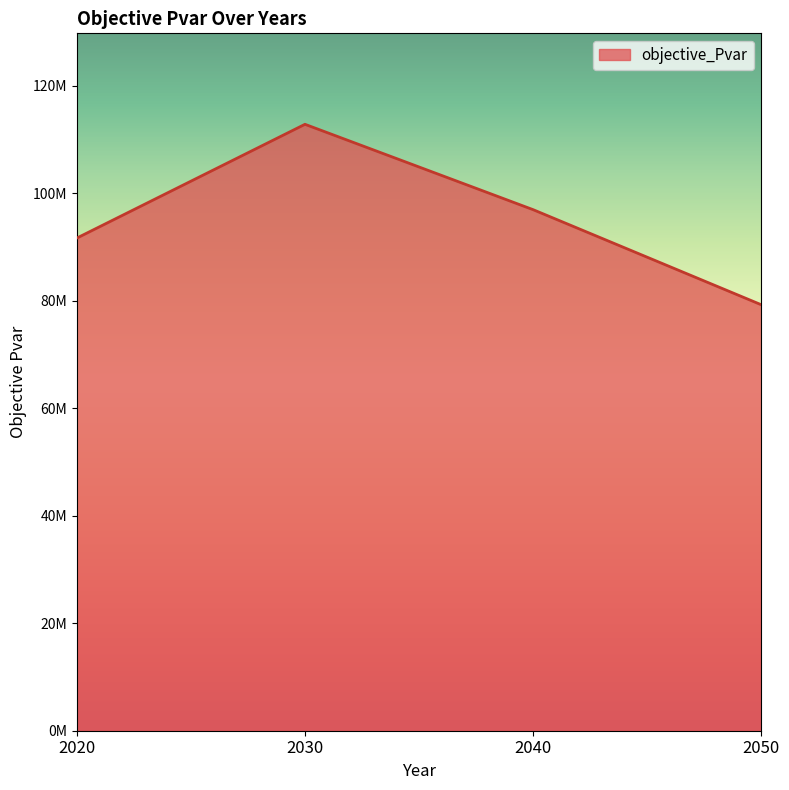

How many points are higher than both their immediate neighbors (excluding endpoints)?

1